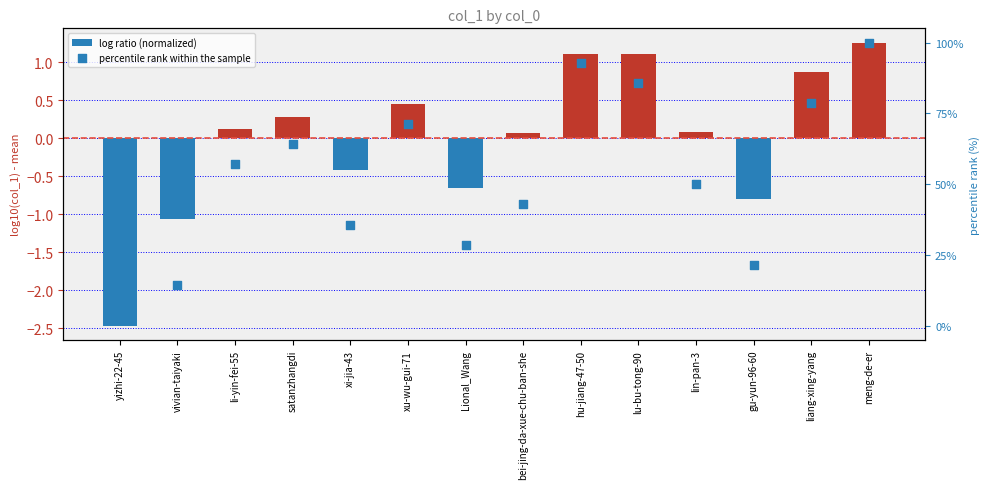

Is the value of log ratio (normalized) at yizhi-22-45 greater than the value of percentile rank within the sample at lin-pan-3?

No